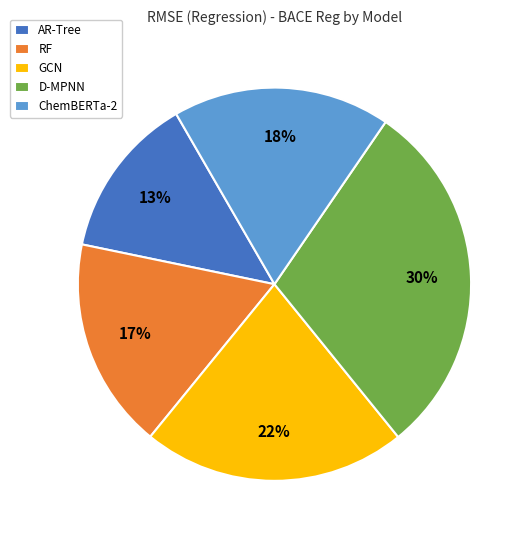

Which category has the biggest portion of the pie?

D-MPNN